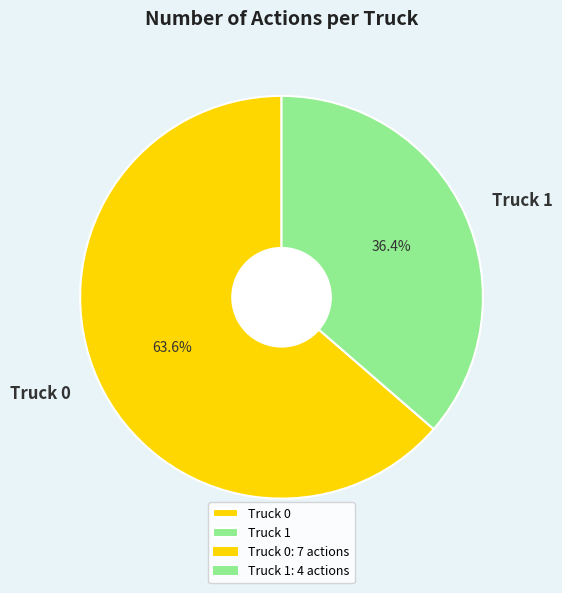

Between Truck 1 and Truck 0, which is larger?

Truck 0